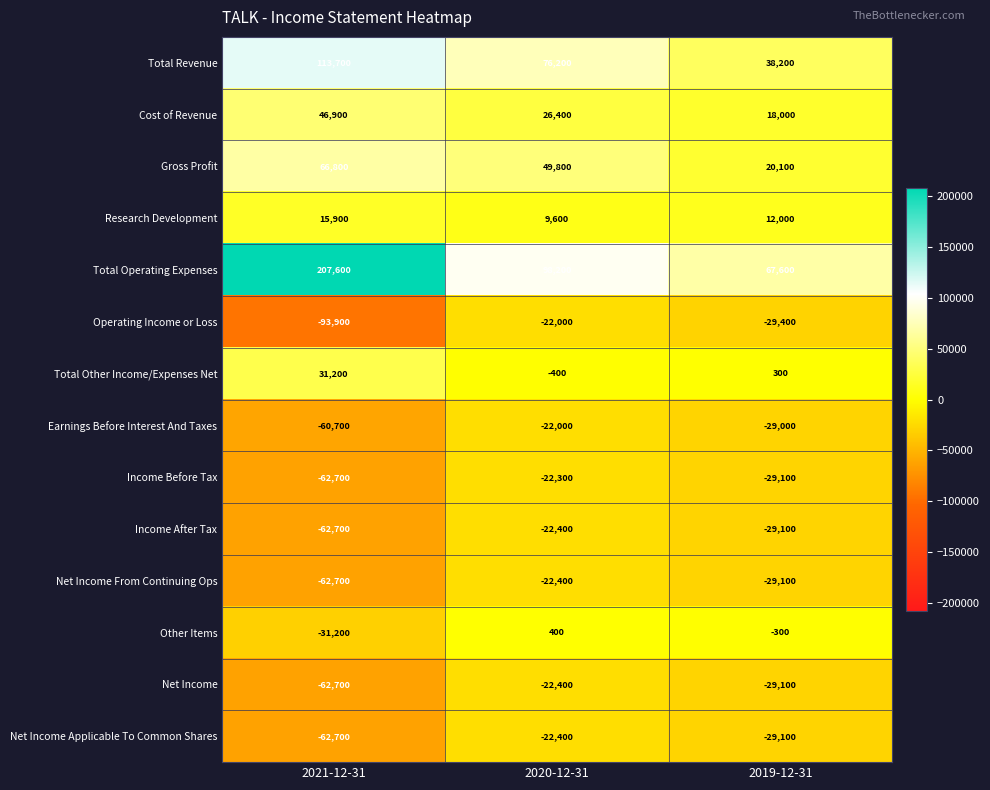

What is the sum of the Operating Income or Loss values at 2020-12-31 and 2019-12-31?

-51400